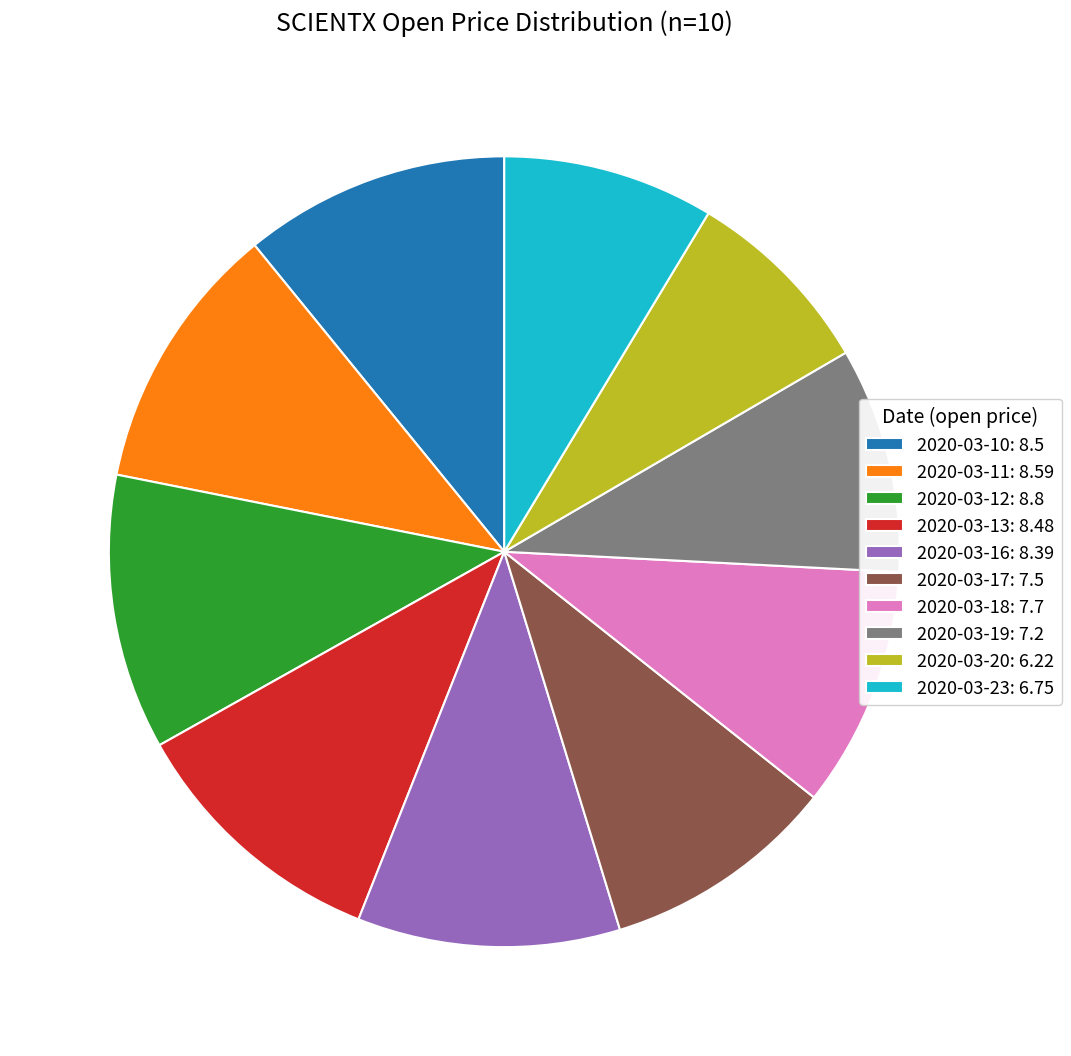

Combined, do 2020-03-13 and 2020-03-20 account for over 50%?

No